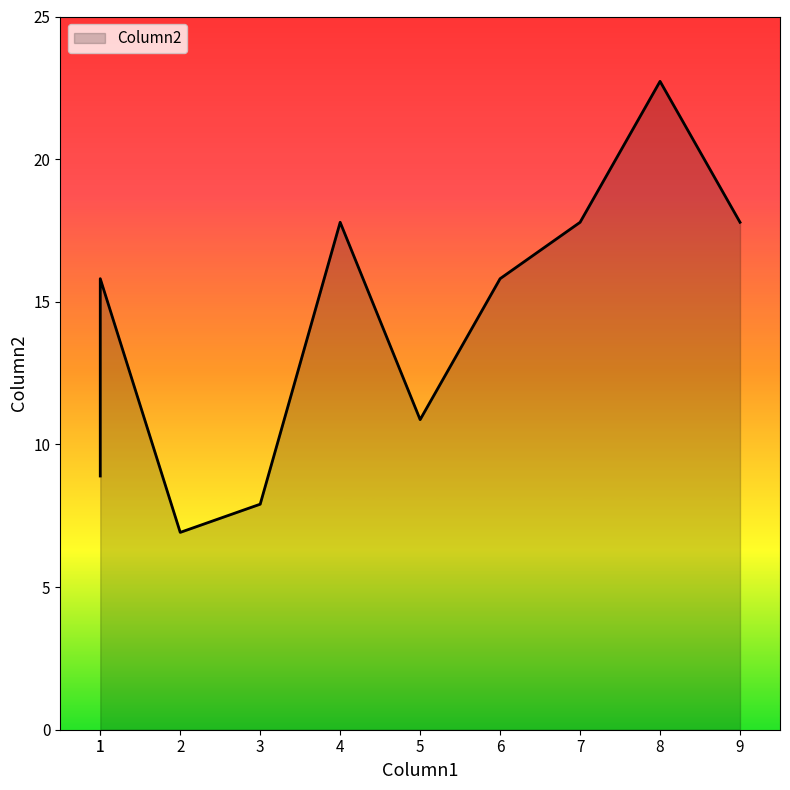

Between 7 and 3, which is larger?

7